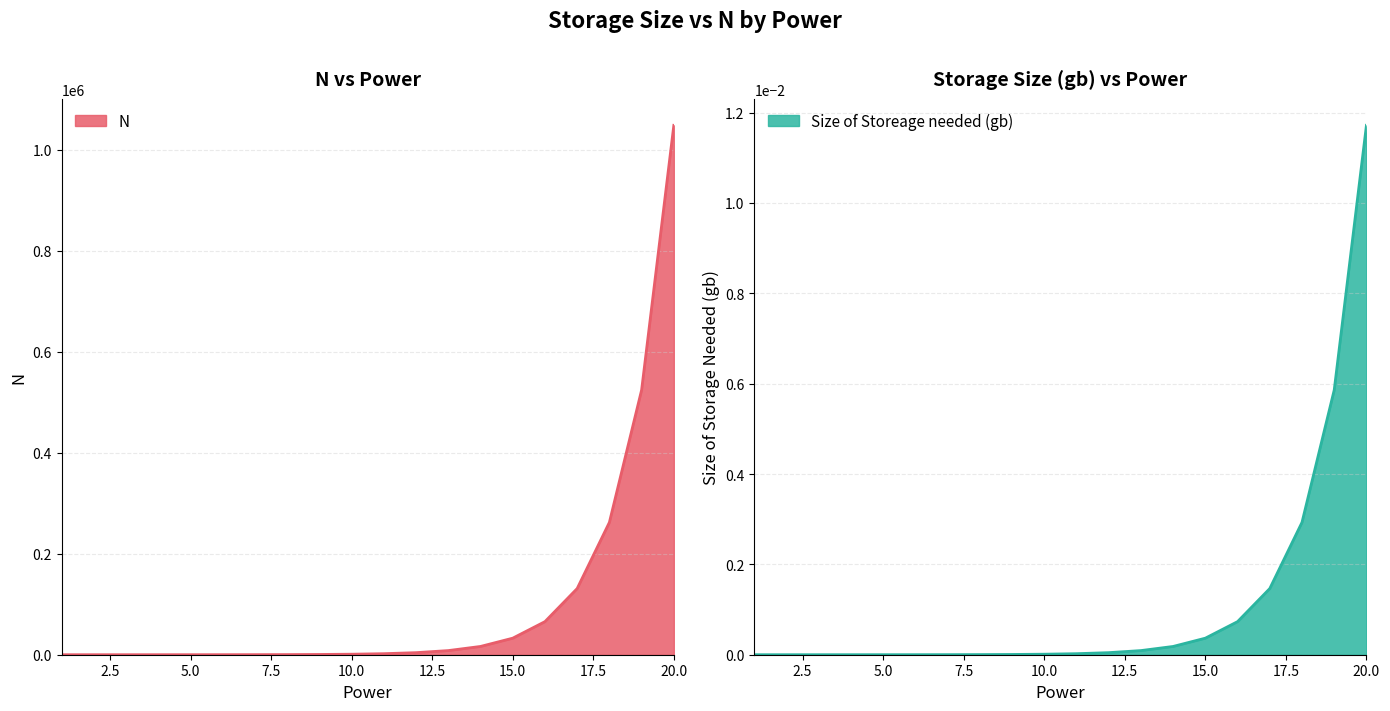

Reading right to left, transcribe all the data shown in this chart.

N: 1048576.0	524288.0	262144.0	131072.0	65536.0	32768.0	16384.0	8192.0	4096.0	2048.0	1024.0	512.0	256.0	128.0	64.0	32.0	16.0	8.0	4.0	2.0
Size of Storeage needed (gb): 0.0	0.0	0.0	0.0	0.0	0.0	0.0	0.0	0.0	0.0	0.0	0.0	0.0	0.0	0.0	0.0	0.0	0.0	0.0	0.0